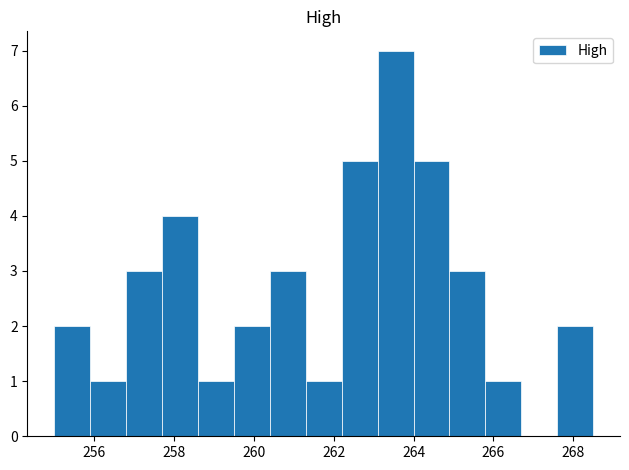

Which range on the x-axis has the tallest bar?

263.1 to 264.0